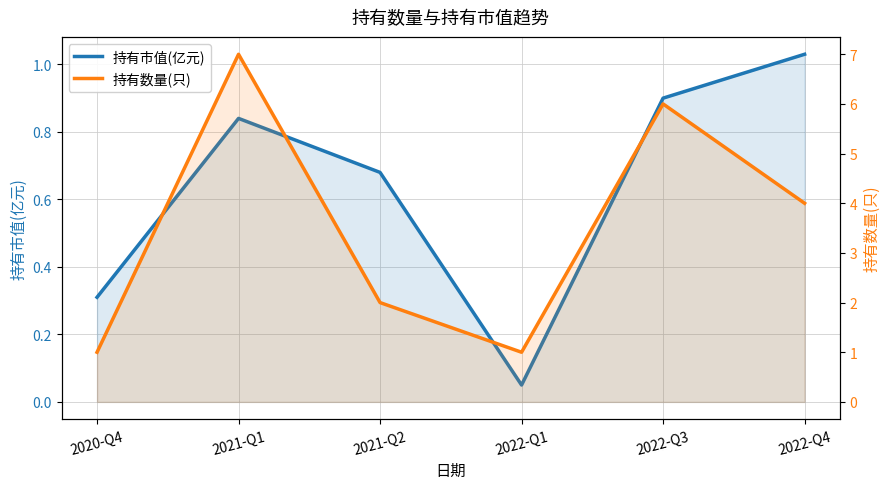

True or false: 持有数量(只) has a value of 0.6 at 2022-Q1.

False